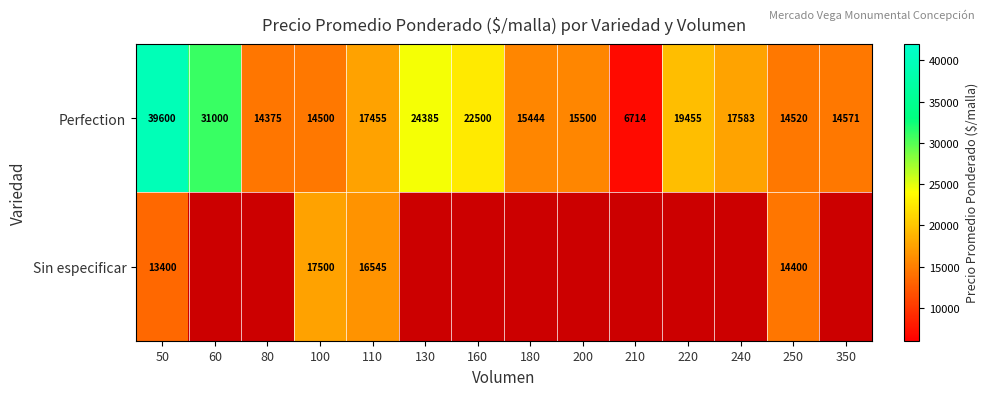

What is the difference between the maximum and minimum values in the Perfection series?

32886